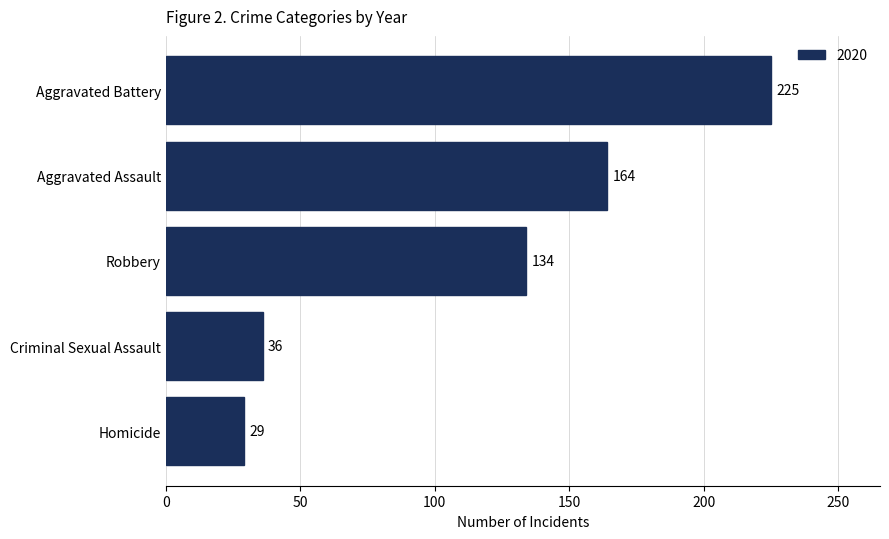

What is the change in value from Criminal Sexual Assault to Aggravated Battery?

+189